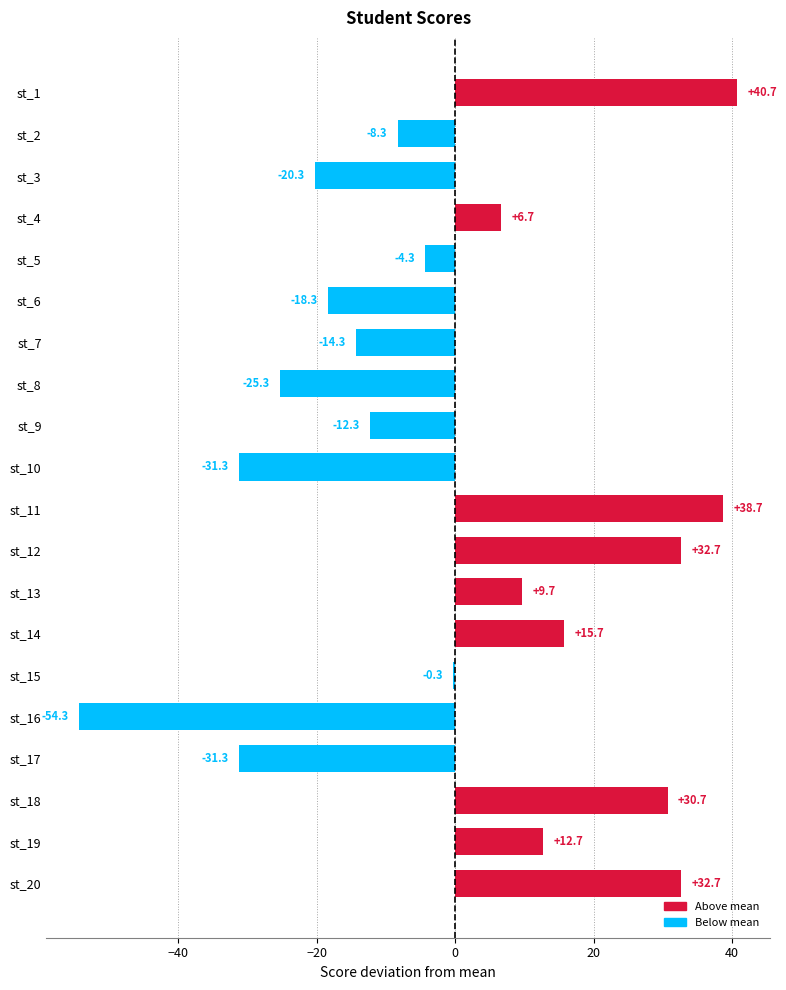

Reading top to bottom, what are all the values shown in this chart?

st_1=40.7	st_2=-8.3	st_3=-20.3	st_4=6.7	st_5=-4.3	st_6=-18.3	st_7=-14.3	st_8=-25.3	st_9=-12.3	st_10=-31.3	st_11=38.7	st_12=32.7	st_13=9.7	st_14=15.7	st_15=-0.3	st_16=-54.3	st_17=-31.3	st_18=30.7	st_19=12.7	st_20=32.7